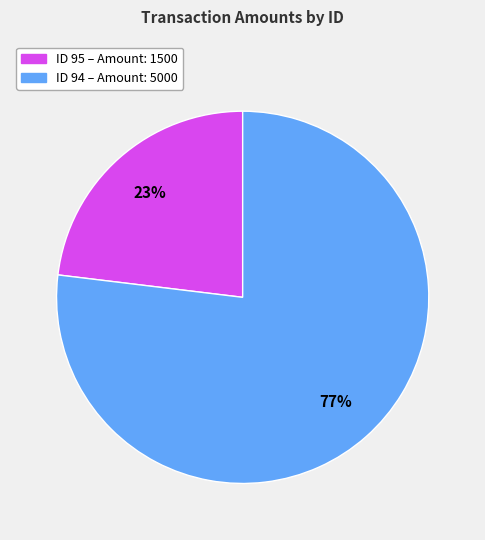

Does any single category account for the majority?

Yes